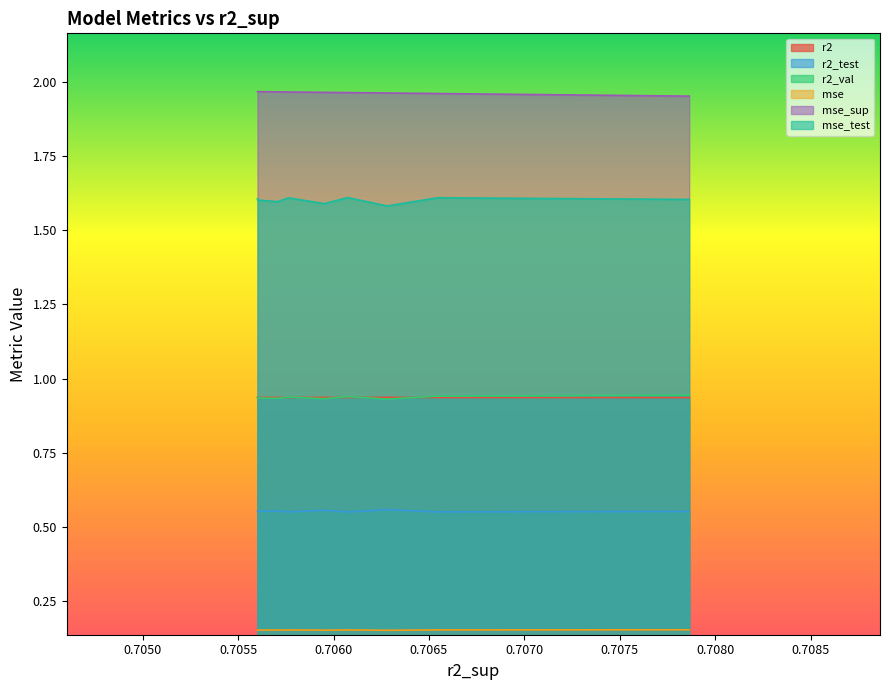

Which series has the largest range (max minus min)?

mse_test